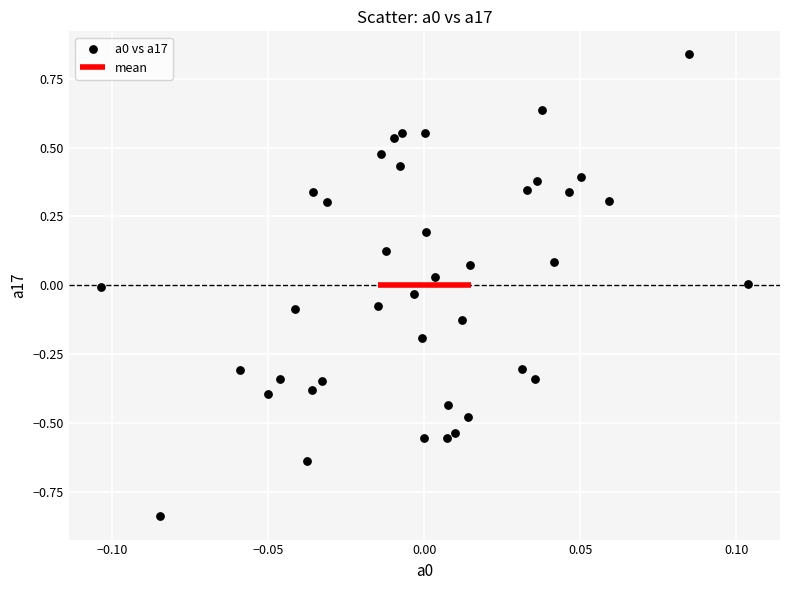

What is the range of Y values (max minus min)?

1.7